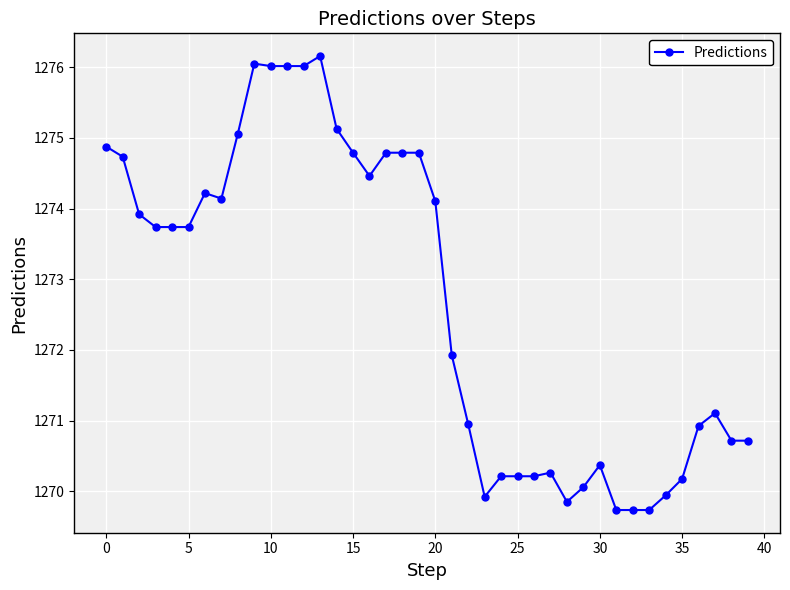

What is the maximum value shown in the chart?

1276.2